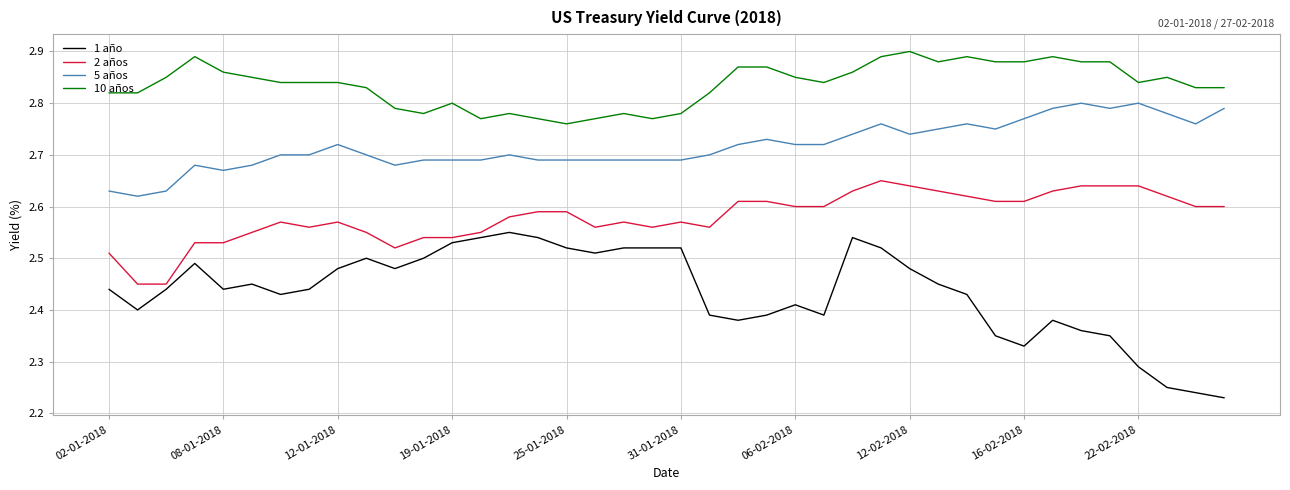

True or false: 2 años and 5 años cross at least once.

False